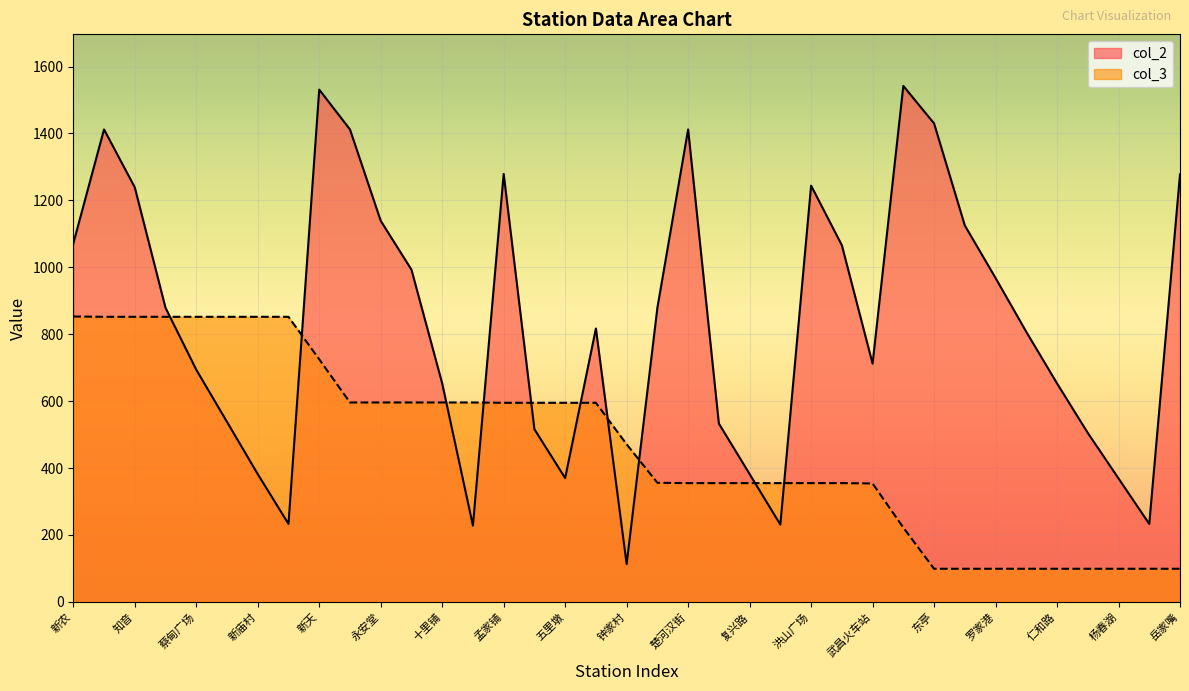

What is the total value across all series at 七里庙?

1111